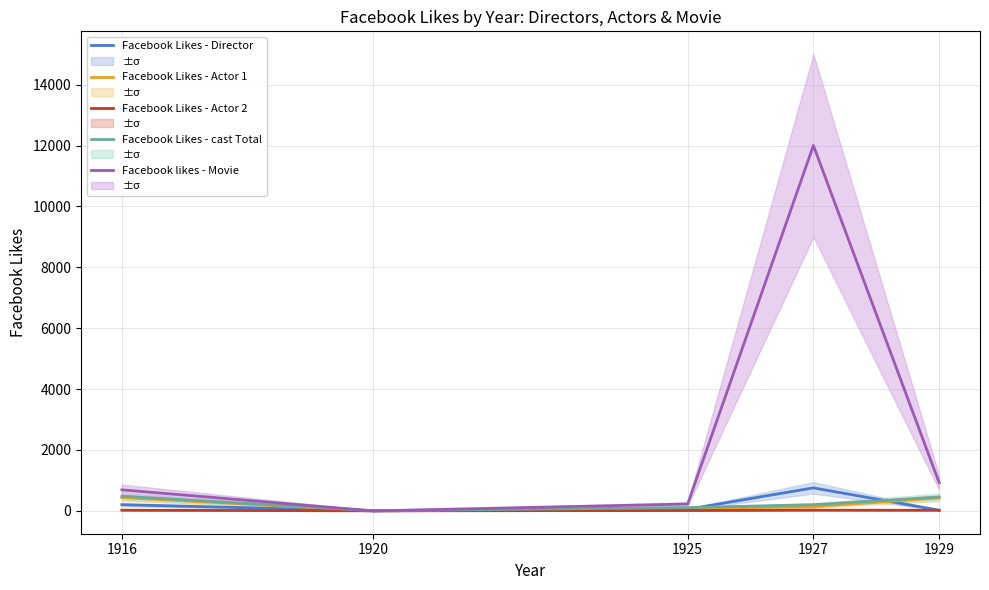

Reading right to left, list all the values displayed in this chart.

Facebook Likes - Director: 21	756	54	0	204
Facebook Likes - Actor 1: 426	136	81	2	436
Facebook Likes - Actor 2: 20	23	12	2	22
Facebook Likes - cast Total: 455	203	108	4	481
Facebook likes - Movie: 926	12000	226	0	691